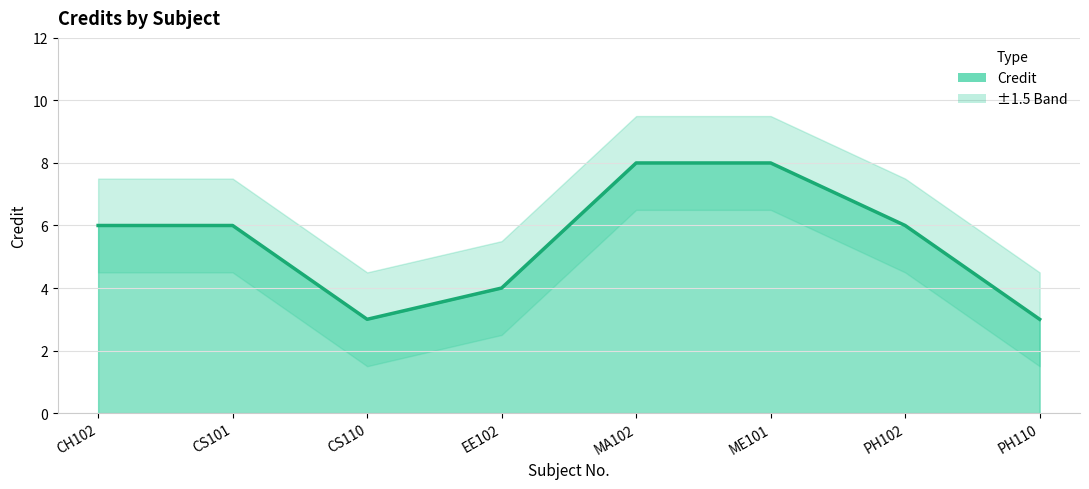

How many interior local valleys (lower than both neighbors) does the data have?

1